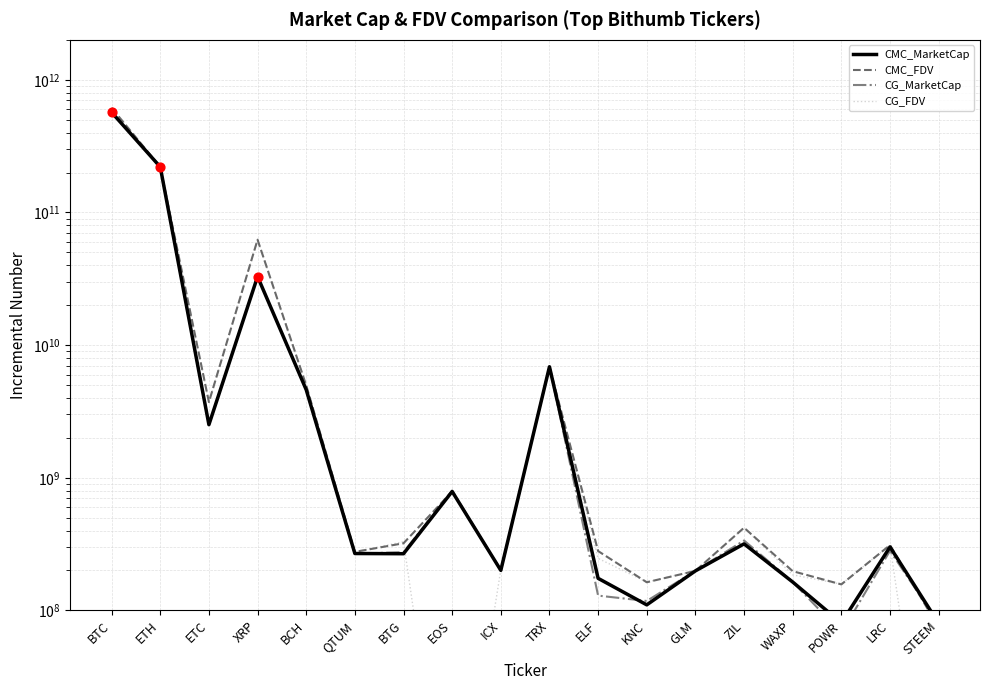

Which series contains the lowest Y value?

CG_FDV